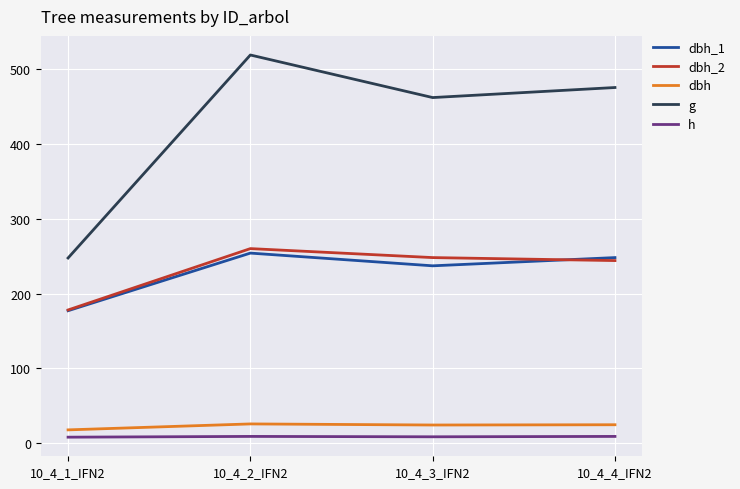

Which series has the largest range (max minus min)?

g